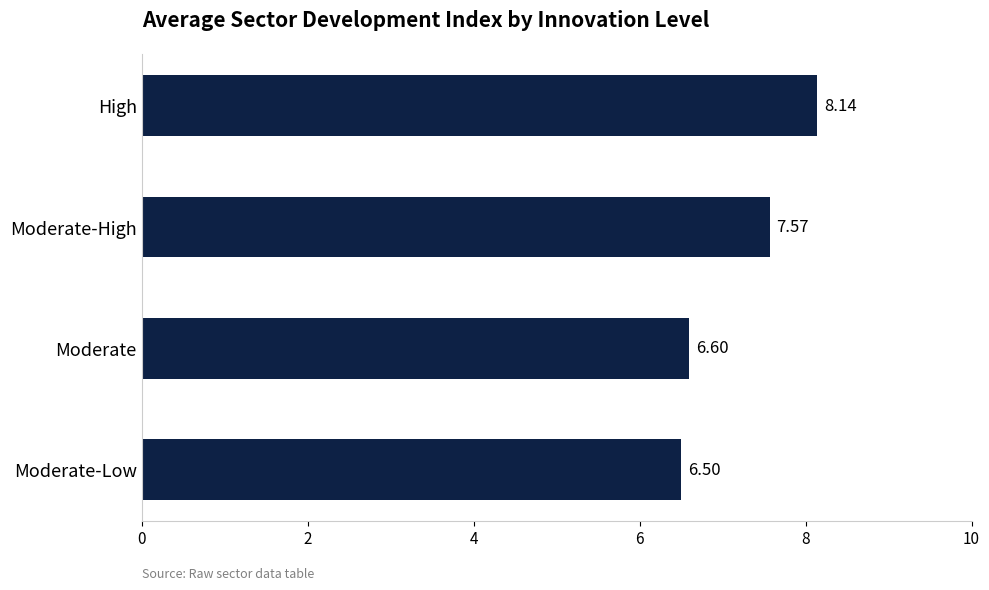

Rank the categories by value from highest to lowest.

High, Moderate-High, Moderate, Moderate-Low